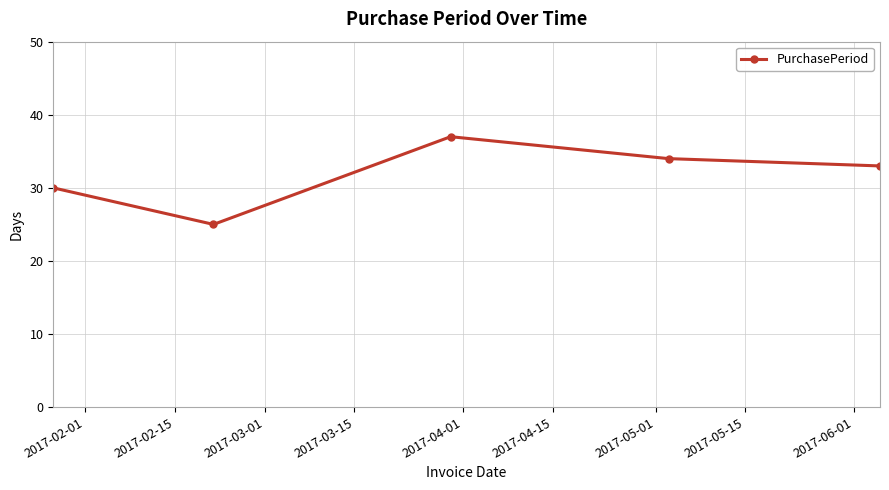

True or false: there are more than 2 points higher than both neighbors.

False